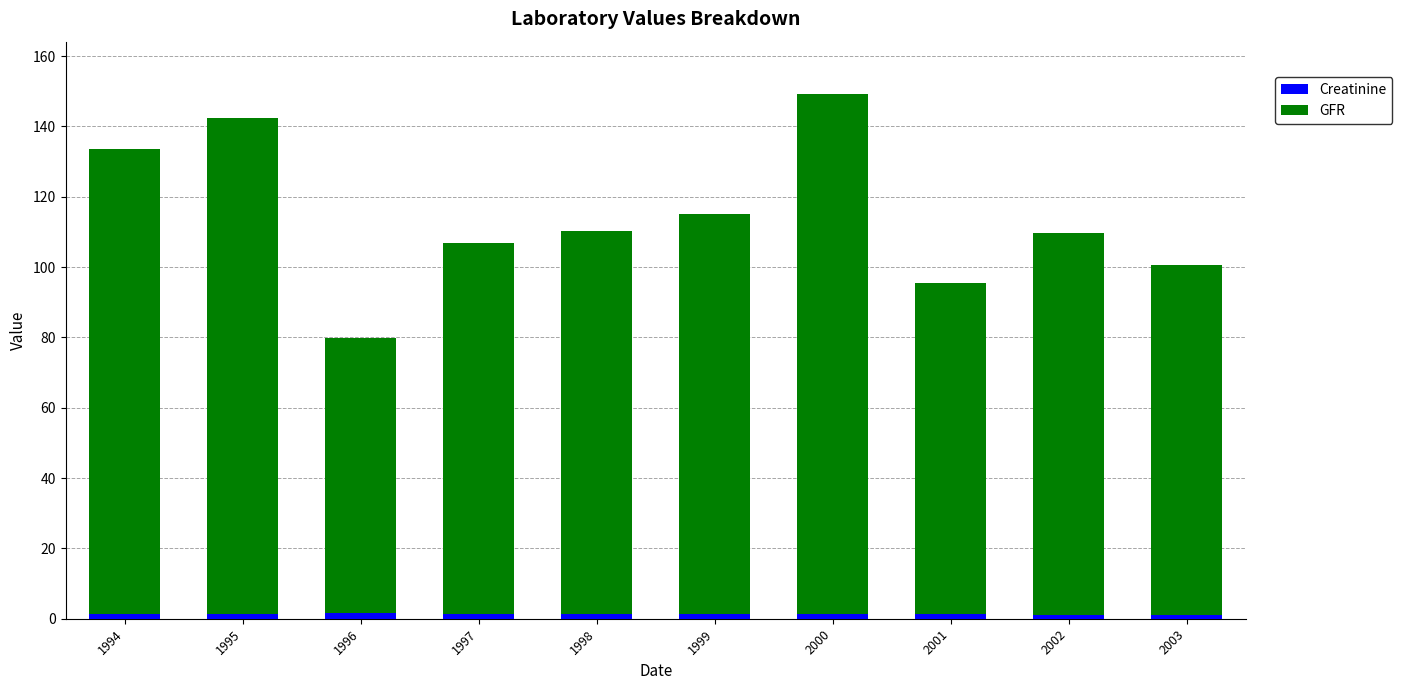

What is the average value of the Creatinine series?

1.3